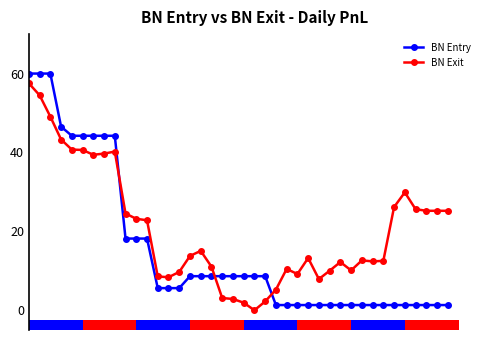

Between 23 and 25, which series saw the biggest shift?

BN Exit